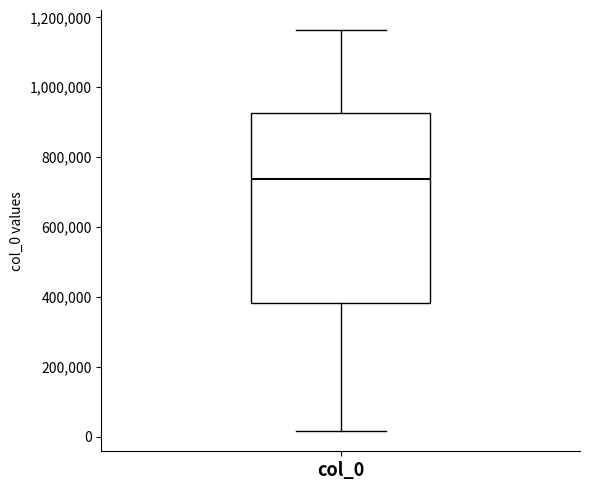

Transcribe this box plot: give where the median line is, the range the box spans, and where the two whiskers end, as read against the y-axis. The values are not printed on the chart, so give them approximately, as read against the axis.

median 740000, box 380000 to 920000, whiskers 20000 to 1160000